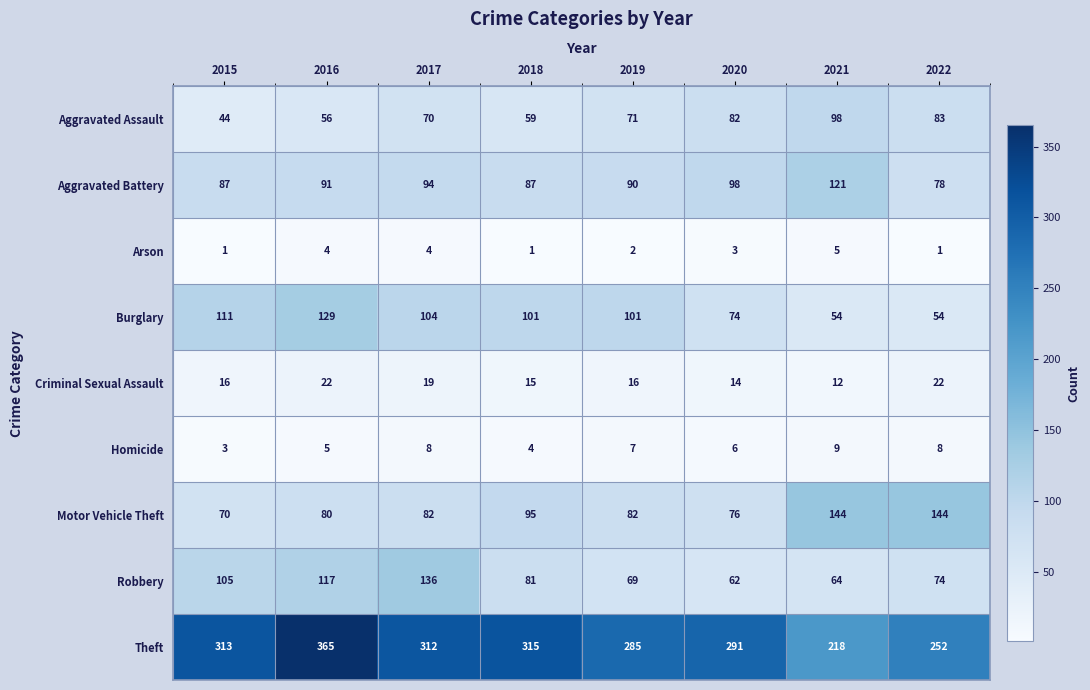

At which label is Aggravated Assault closest to 71?

2019